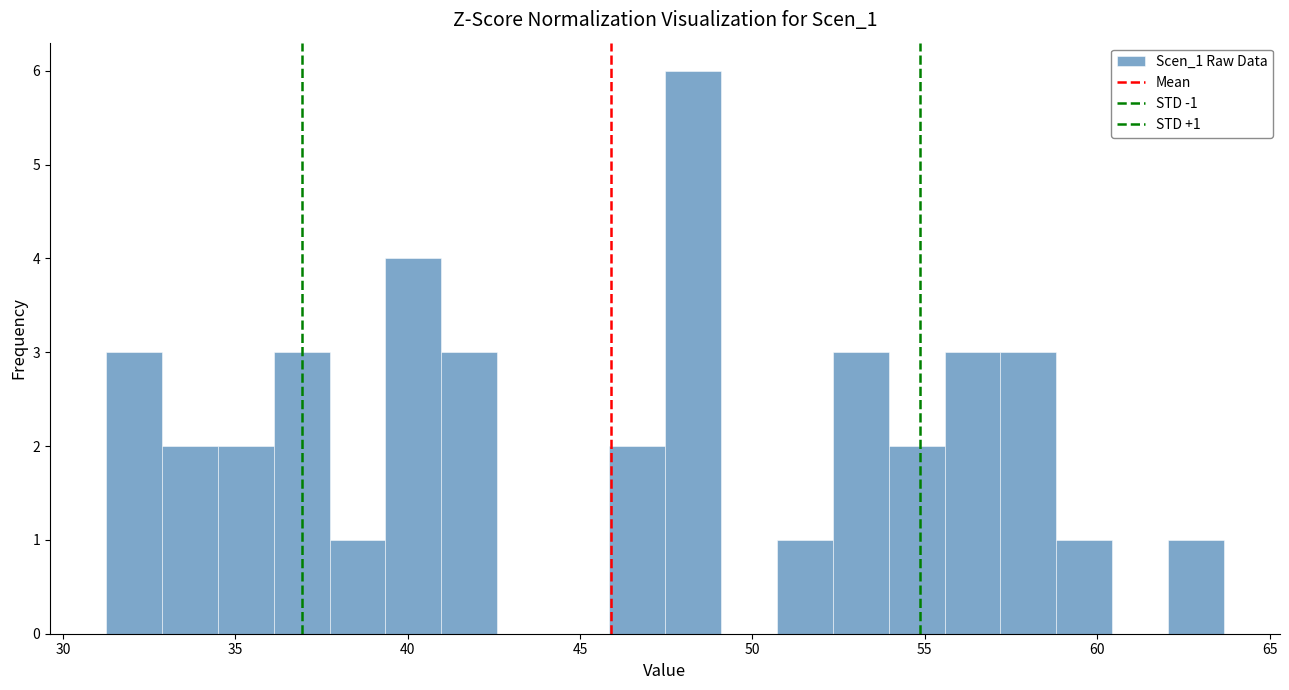

Around what value on the x-axis is the tallest bar? Give the approximate position of its centre, as read against the axis.

48.5